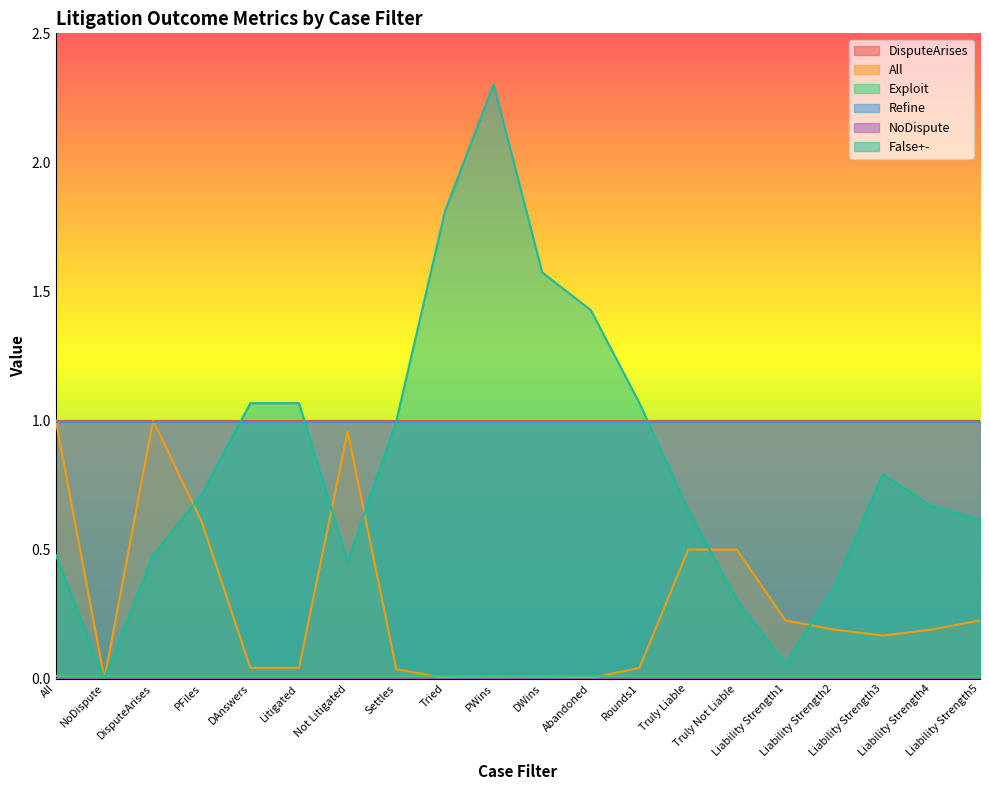

Reading left to right, extract all data points from this chart.

DisputeArises: All=1.0	NoDispute=1.0	DisputeArises=1.0	PFiles=1.0	DAnswers=1.0	Litigated=1.0	Not Litigated=1.0	Settles=1.0	Tried=1.0	PWins=1.0	DWins=1.0	Abandoned=1.0	Rounds1=1.0	Truly Liable=1.0	Truly Not Liable=1.0	Liability Strength1=1.0	Liability Strength2=1.0	Liability Strength3=1.0	Liability Strength4=1.0	Liability Strength5=1.0
All: All=1.0	NoDispute=0.0	DisputeArises=1.0	PFiles=0.6	DAnswers=0.0	Litigated=0.0	Not Litigated=1.0	Settles=0.0	Tried=0.0	PWins=0.0	DWins=0.0	Abandoned=0.0	Rounds1=0.0	Truly Liable=0.5	Truly Not Liable=0.5	Liability Strength1=0.2	Liability Strength2=0.2	Liability Strength3=0.2	Liability Strength4=0.2	Liability Strength5=0.2
Exploit: All=0.0	NoDispute=0.0	DisputeArises=0.0	PFiles=0.0	DAnswers=0.0	Litigated=0.0	Not Litigated=0.0	Settles=0.0	Tried=0.0	PWins=0.0	DWins=0.0	Abandoned=0.0	Rounds1=0.0	Truly Liable=0.0	Truly Not Liable=0.0	Liability Strength1=0.0	Liability Strength2=0.0	Liability Strength3=0.0	Liability Strength4=0.0	Liability Strength5=0.0
Refine: All=1.0	NoDispute=1.0	DisputeArises=1.0	PFiles=1.0	DAnswers=1.0	Litigated=1.0	Not Litigated=1.0	Settles=1.0	Tried=1.0	PWins=1.0	DWins=1.0	Abandoned=1.0	Rounds1=1.0	Truly Liable=1.0	Truly Not Liable=1.0	Liability Strength1=1.0	Liability Strength2=1.0	Liability Strength3=1.0	Liability Strength4=1.0	Liability Strength5=1.0
NoDispute: All=0.0	NoDispute=0.0	DisputeArises=0.0	PFiles=0.0	DAnswers=0.0	Litigated=0.0	Not Litigated=0.0	Settles=0.0	Tried=0.0	PWins=0.0	DWins=0.0	Abandoned=0.0	Rounds1=0.0	Truly Liable=0.0	Truly Not Liable=0.0	Liability Strength1=0.0	Liability Strength2=0.0	Liability Strength3=0.0	Liability Strength4=0.0	Liability Strength5=0.0
False+-: All=0.5	NoDispute=0.0	DisputeArises=0.5	PFiles=0.7	DAnswers=1.1	Litigated=1.1	Not Litigated=0.5	Settles=1.0	Tried=1.8	PWins=2.3	DWins=1.6	Abandoned=1.4	Rounds1=1.1	Truly Liable=0.7	Truly Not Liable=0.3	Liability Strength1=0.1	Liability Strength2=0.4	Liability Strength3=0.8	Liability Strength4=0.7	Liability Strength5=0.6